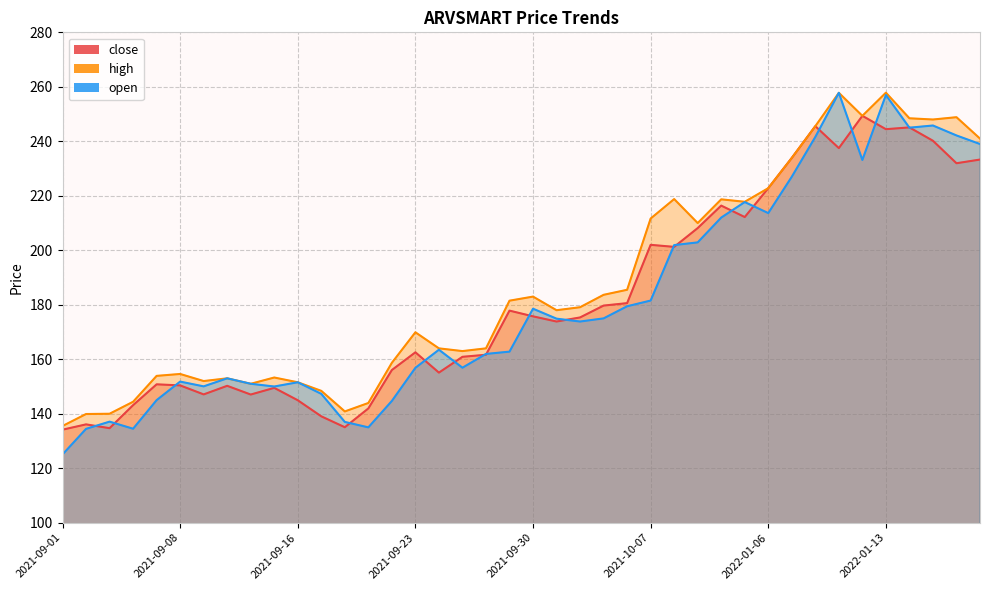

Rank the categories by close value from highest to lowest.

2022-01-12, 2022-01-10, 2022-01-14, 2022-01-13, 2022-01-17, 2022-01-11, 2022-01-07, 2022-01-19, 2022-01-18, 2022-01-06, 2022-01-04, 2022-01-05, 2021-10-11, 2021-10-07, 2021-10-08, 2021-10-06, 2021-10-05, 2021-09-29, 2021-09-30, 2021-10-04, 2021-10-01, 2021-09-23, 2021-09-28, 2021-09-27, 2021-09-22, 2021-09-24, 2021-09-07, 2021-09-08, 2021-09-13, 2021-09-15, 2021-09-09, 2021-09-14, 2021-09-16, 2021-09-06, 2021-09-21, 2021-09-17, 2021-09-02, 2021-09-20, 2021-09-03, 2021-09-01